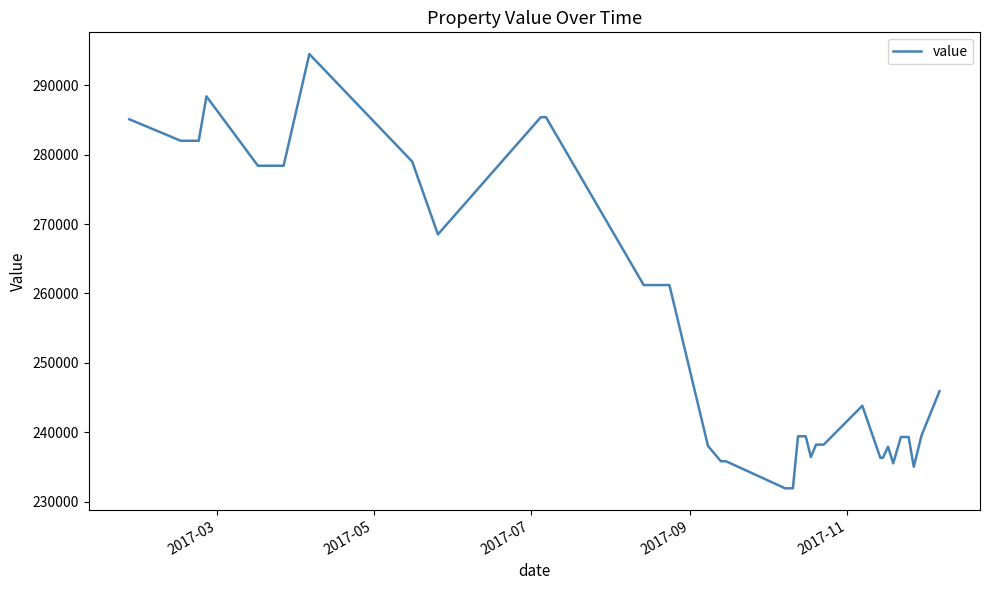

What is the difference between the maximum and minimum values?

62600